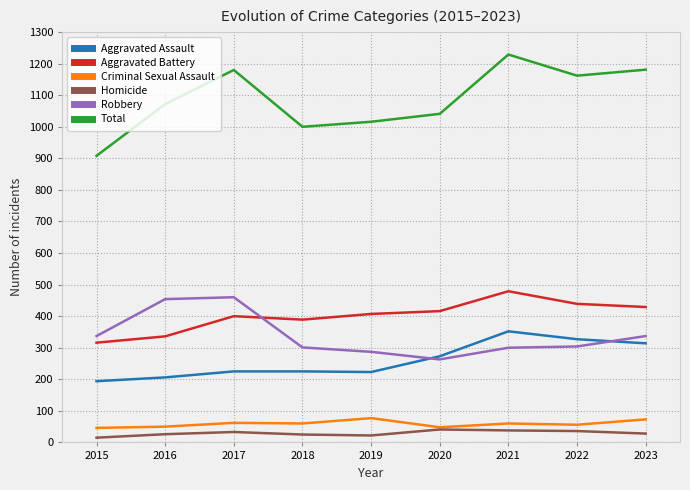

What is the sum of all Criminal Sexual Assault values?

532